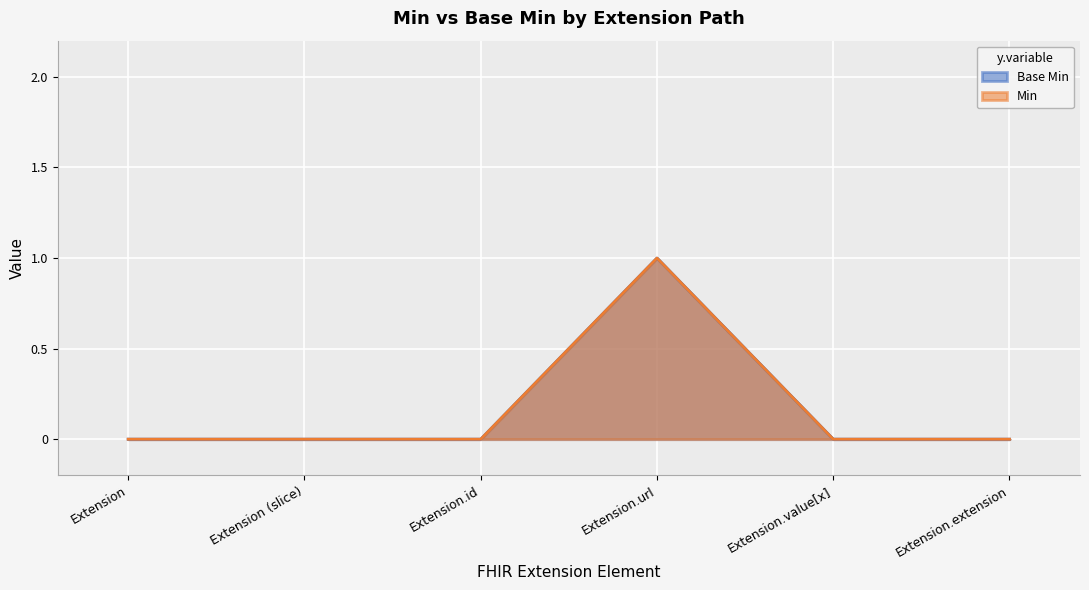

Rank the series by their maximum value, from highest to lowest.

Base Min, Min